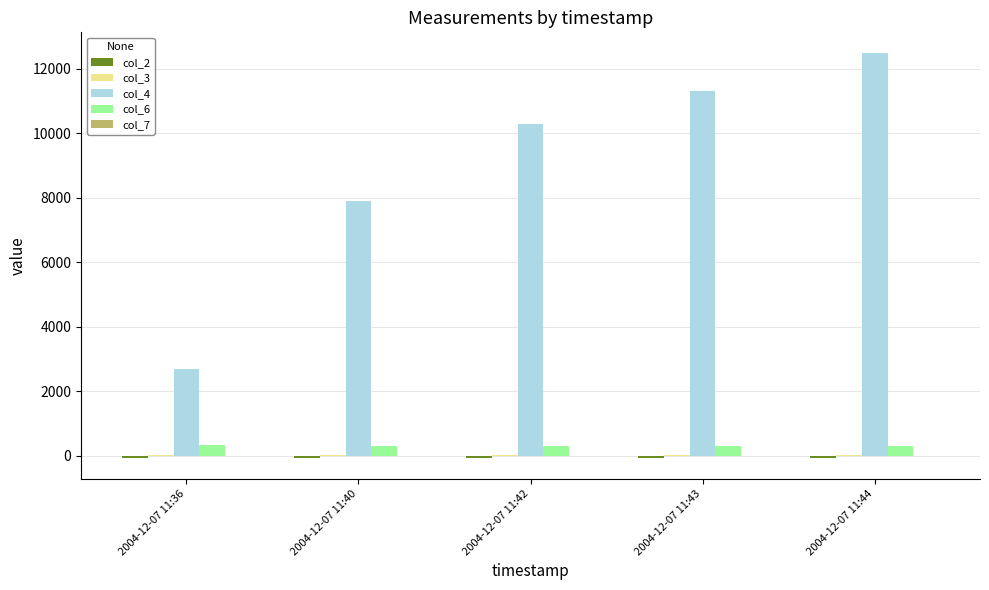

The col_6 series shows 300.0 at 2004-12-07 11:40. True or false?

True